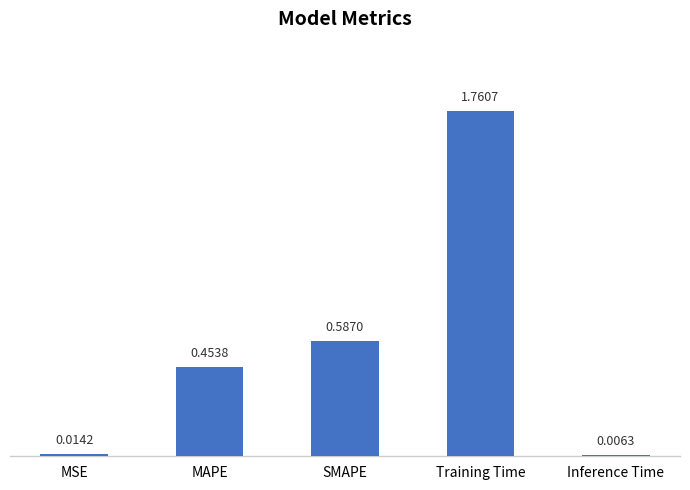

Where is the data nearest to the value 0?

Inference Time